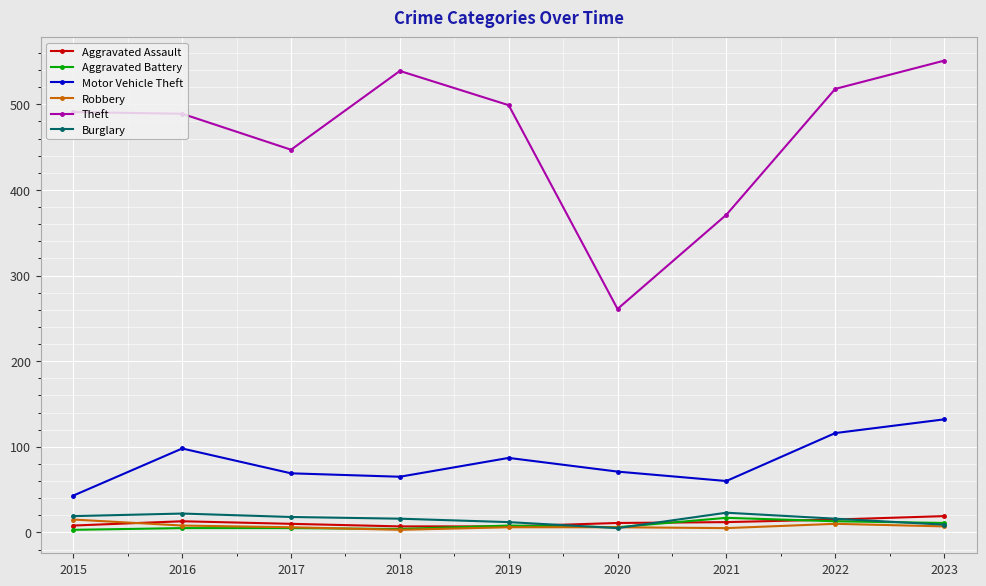

In Theft, how many points are lower than both neighbors (excluding endpoints)?

2